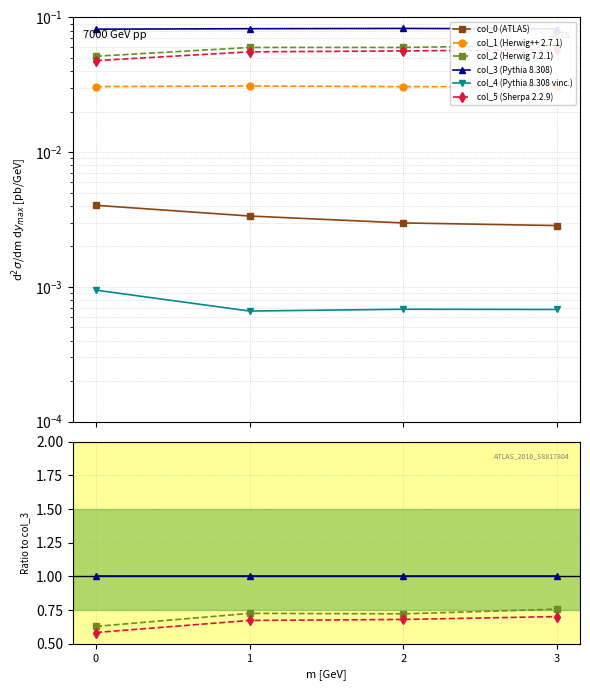

What is the value of the col_5 (Sherpa 2.2.9) point at the 2nd from the left?

0.7